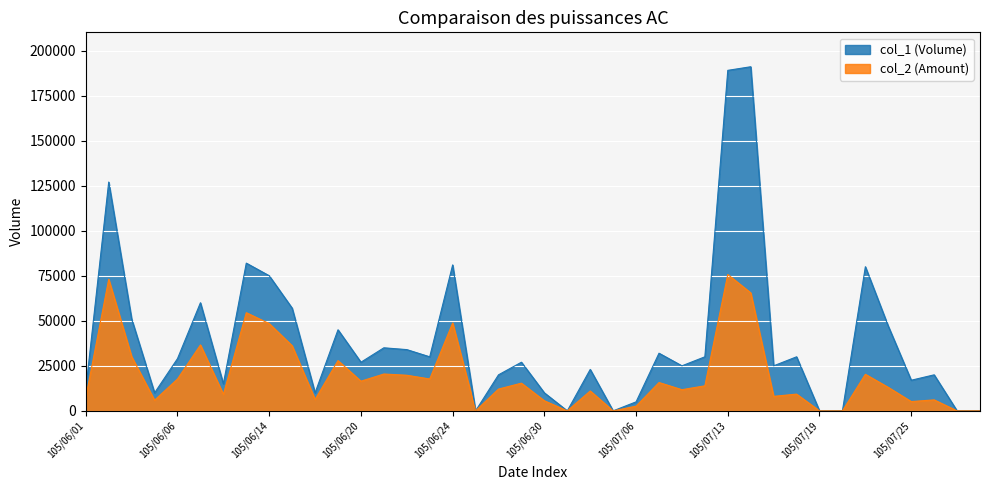

Between 105/07/19 and 105/07/25, which series saw the biggest shift?

col_1 (Volume)